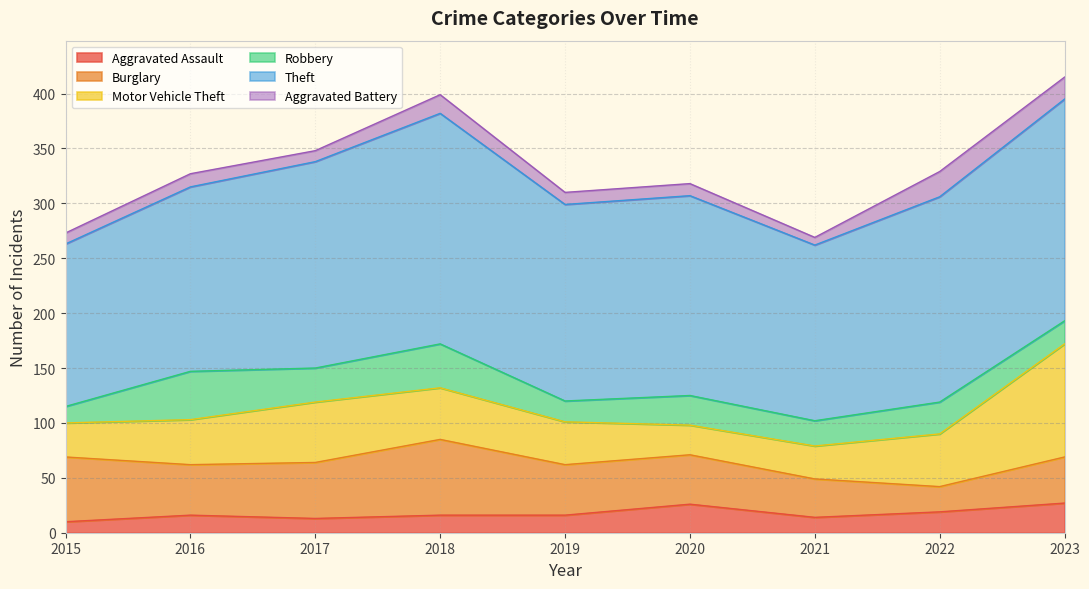

What value does the Aggravated Assault series have at 2020?

26